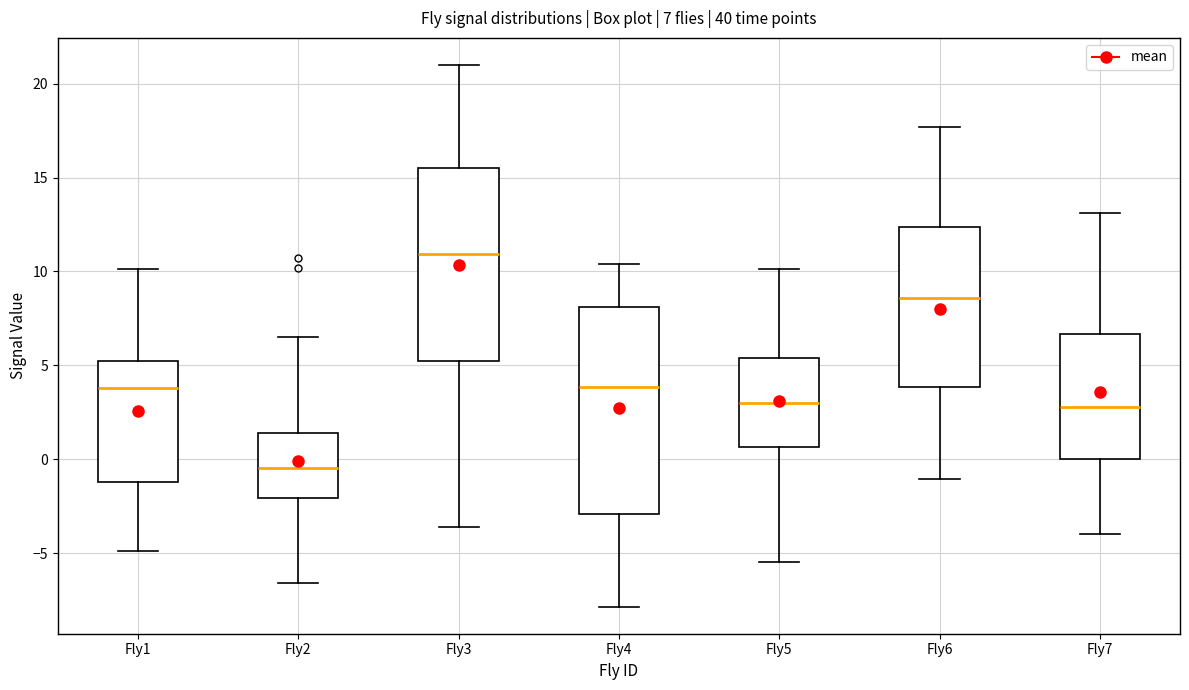

Which box's median line is the lowest?

Fly2